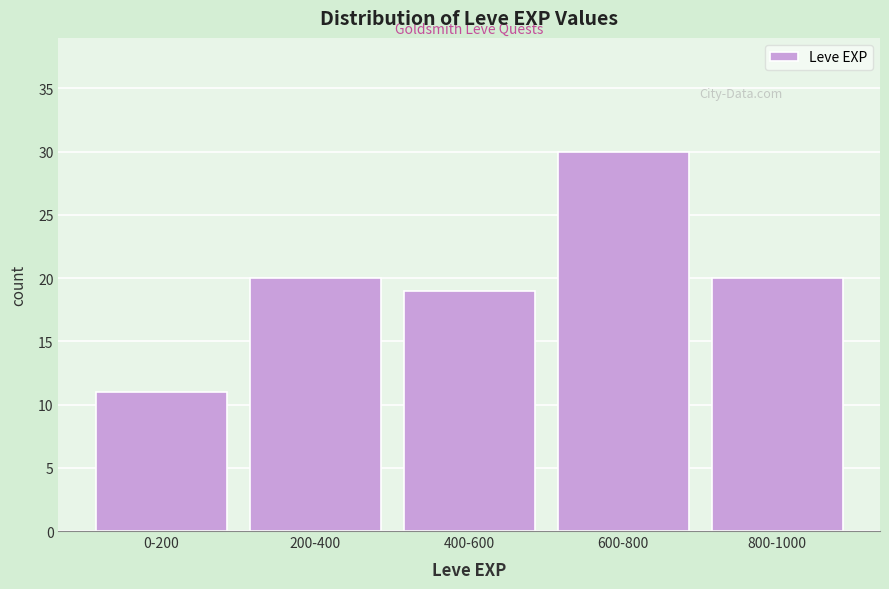

Reading left to right, extract all data points from this chart.

0-200=11	200-400=20	400-600=19	600-800=30	800-1000=20